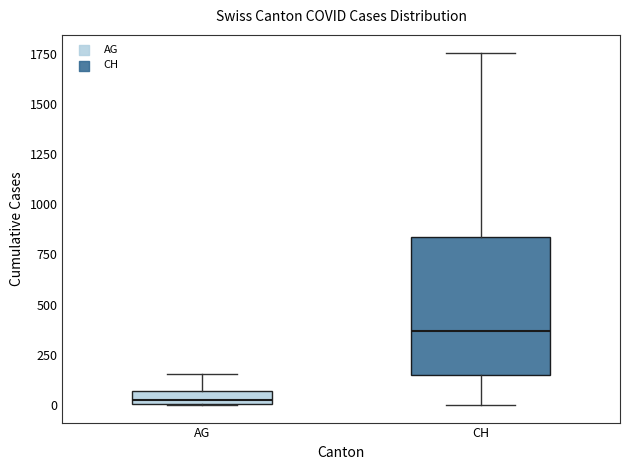

Which box's median line is the highest?

CH